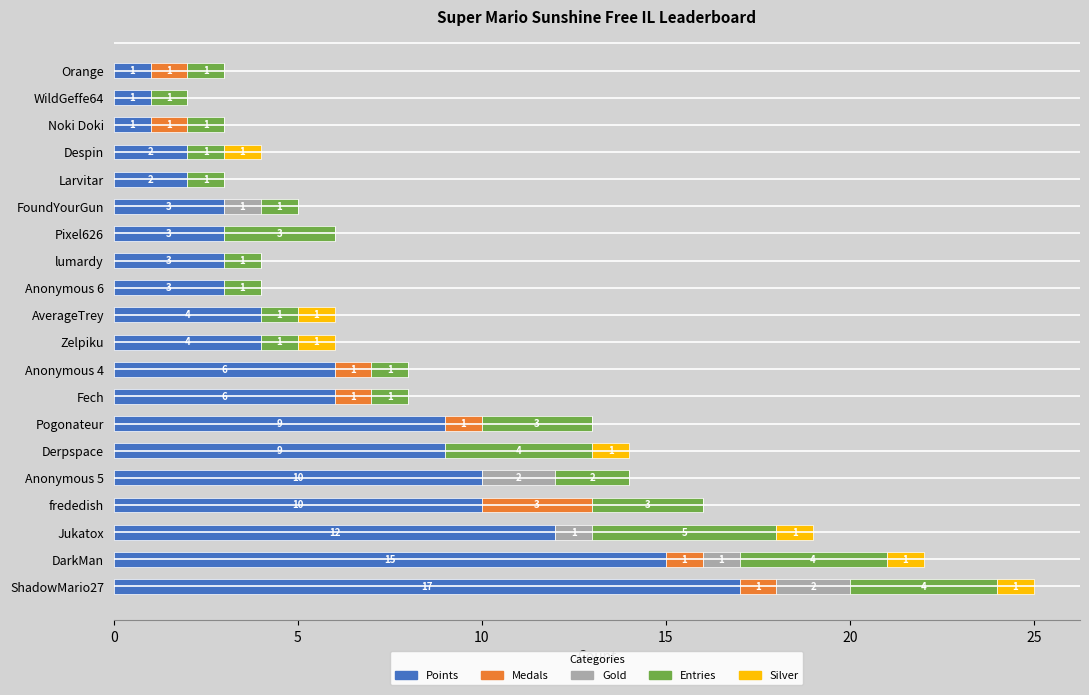

At which category is the sum across all series the highest?

ShadowMario27